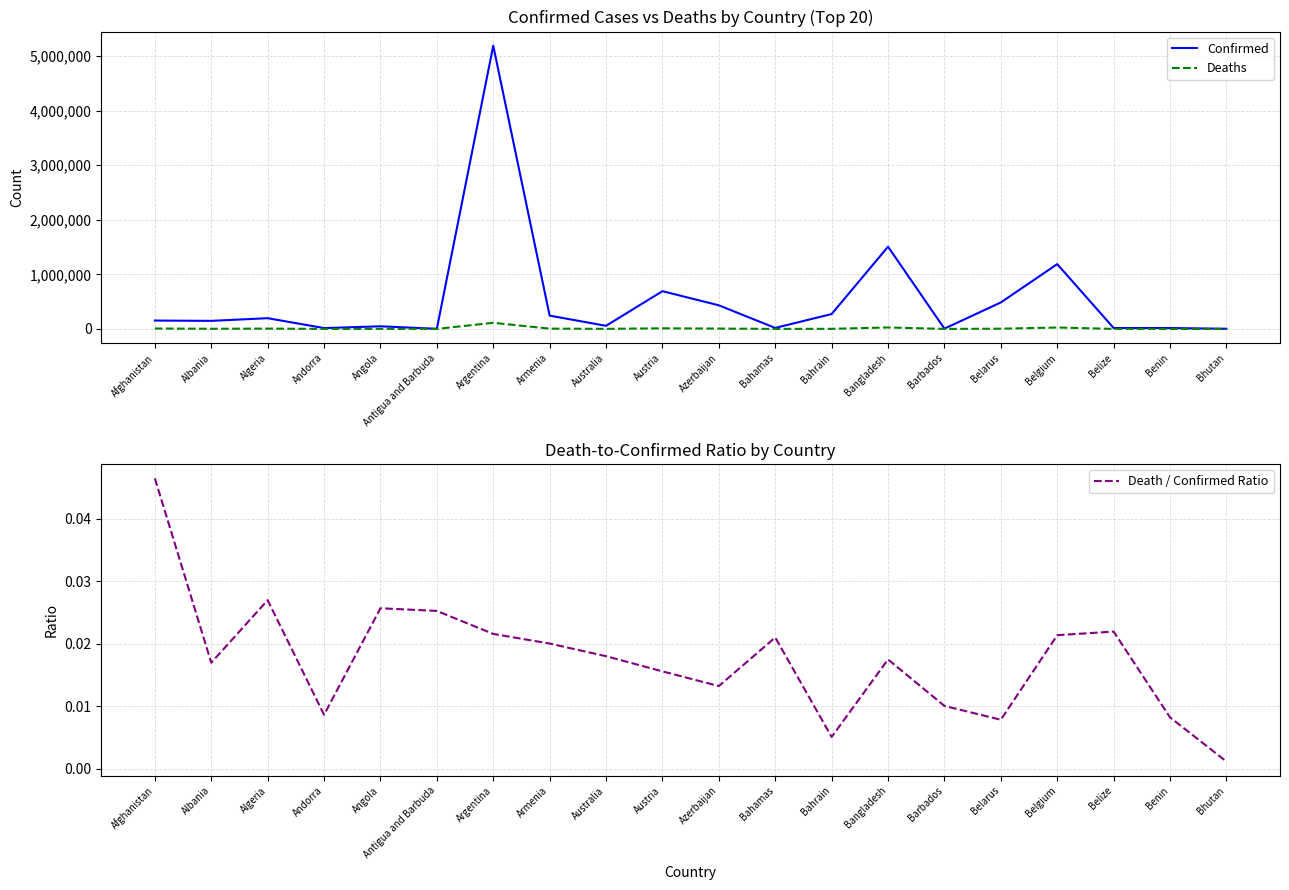

Reading right to left, list all the values displayed in this chart.

Confirmed: 2596.0	15932.0	16493.0	1187506.0	485067.0	5072.0	1507116.0	272635.0	18139.0	432495.0	691663.0	56565.0	243386.0	5190948.0	1742.0	47781.0	15046.0	196527.0	147369.0	153260.0
Deaths: 3.0	131.0	362.0	25382.0	3803.0	51.0	26362.0	1388.0	381.0	5722.0	10778.0	1019.0	4876.0	112005.0	44.0	1227.0	130.0	5302.0	2501.0	7123.0
Death / Confirmed Ratio: 0.0	0.0	0.0	0.0	0.0	0.0	0.0	0.0	0.0	0.0	0.0	0.0	0.0	0.0	0.0	0.0	0.0	0.0	0.0	0.0